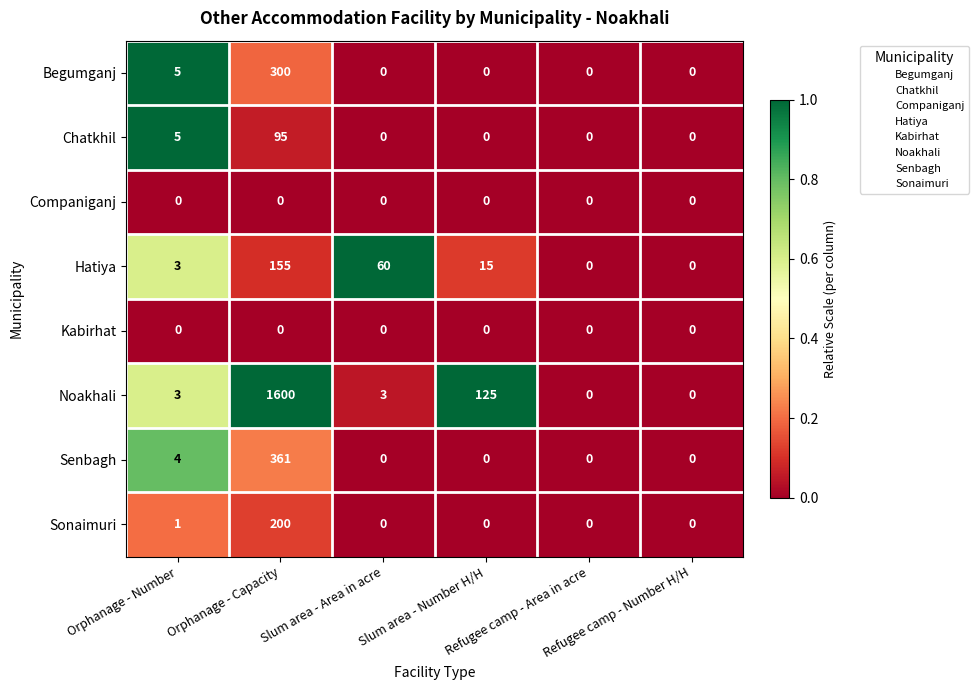

What is the greatest value displayed?

1600